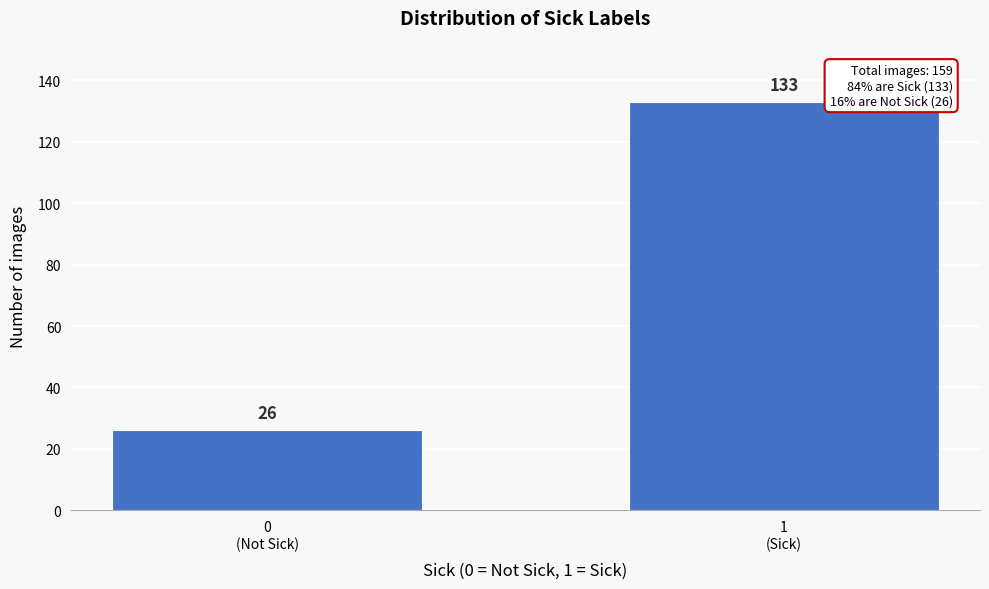

Reading right to left, extract all data points from this chart.

133	26